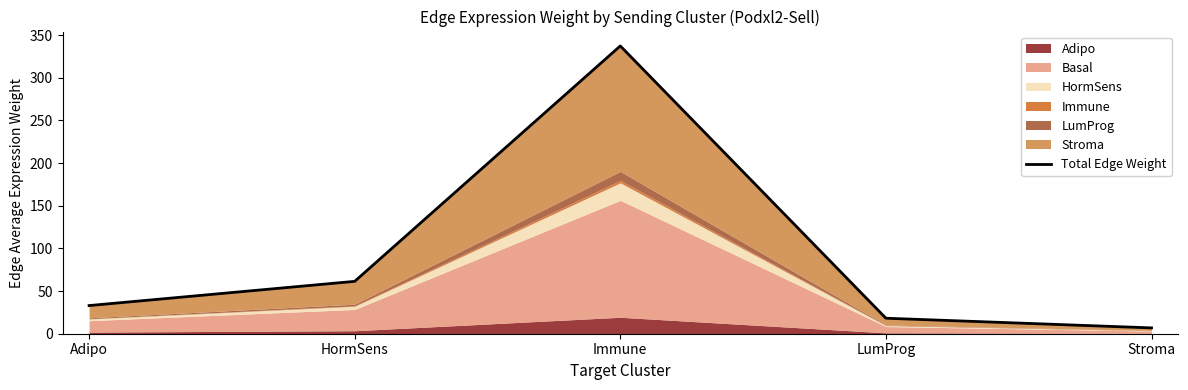

How many categories are shown in the chart?

5